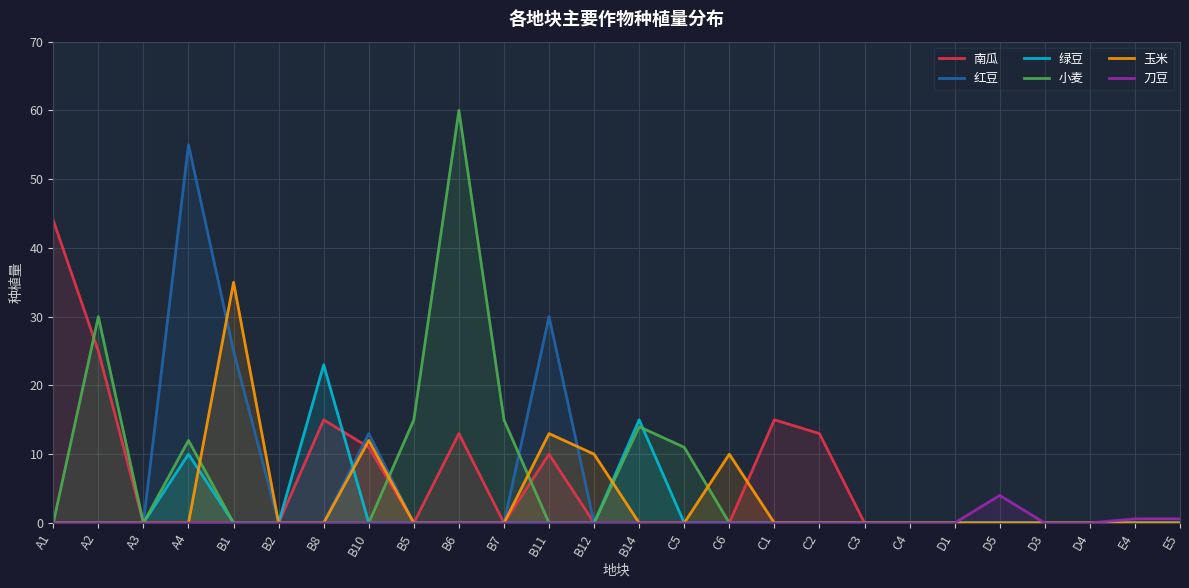

How many positive values does the 刀豆 series have?

3